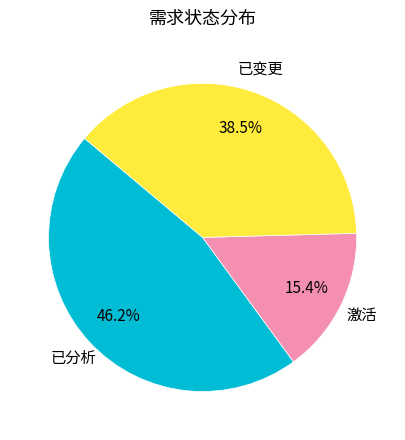

Rank the categories by value from highest to lowest.

已分析, 已变更, 激活